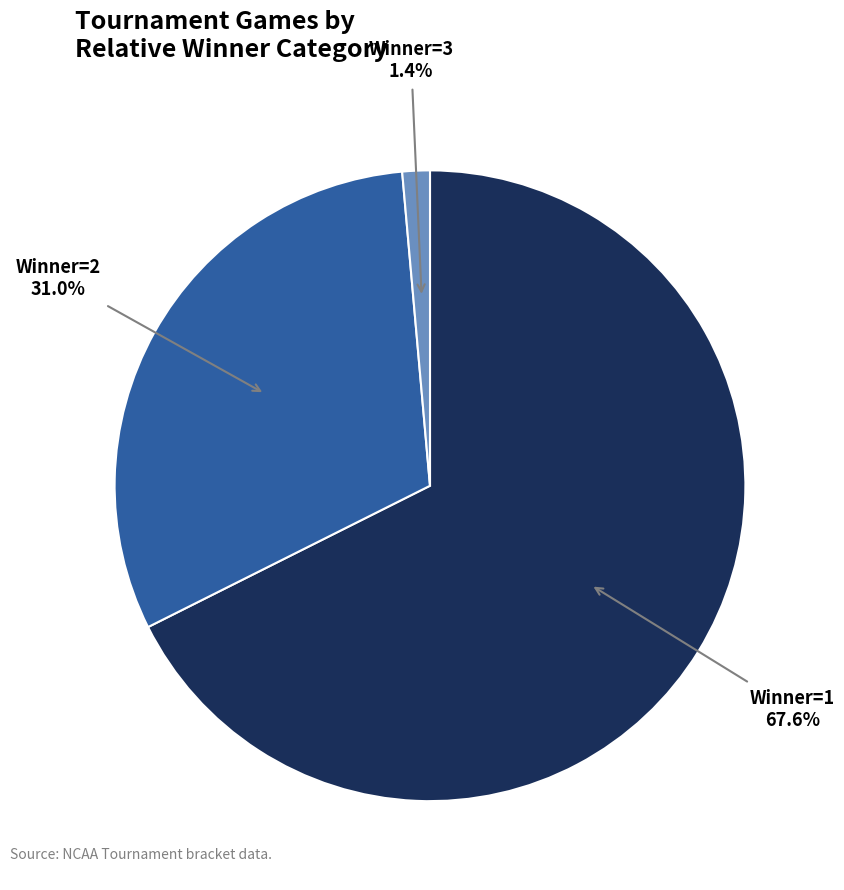

Does any single category account for the majority?

Yes